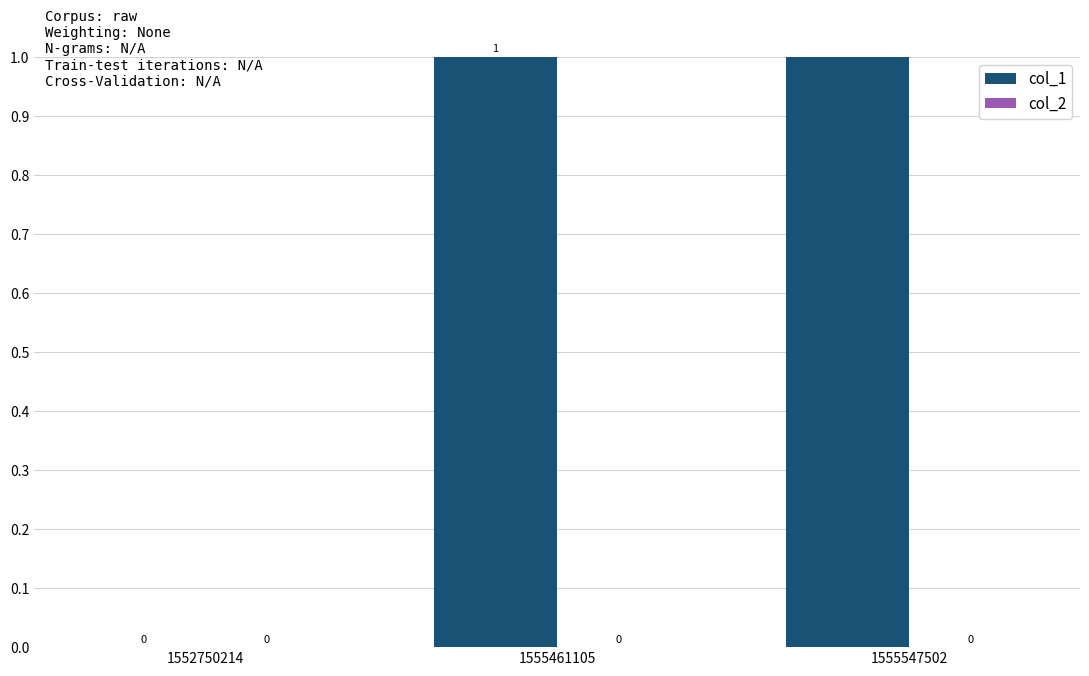

Rank the series by their maximum value, from lowest to highest.

col_2, col_1